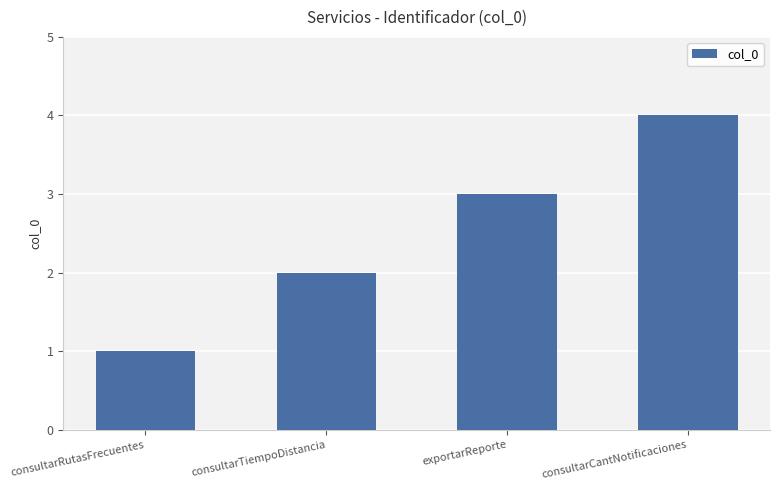

What is the change in value from consultarTiempoDistancia to exportarReporte?

+1